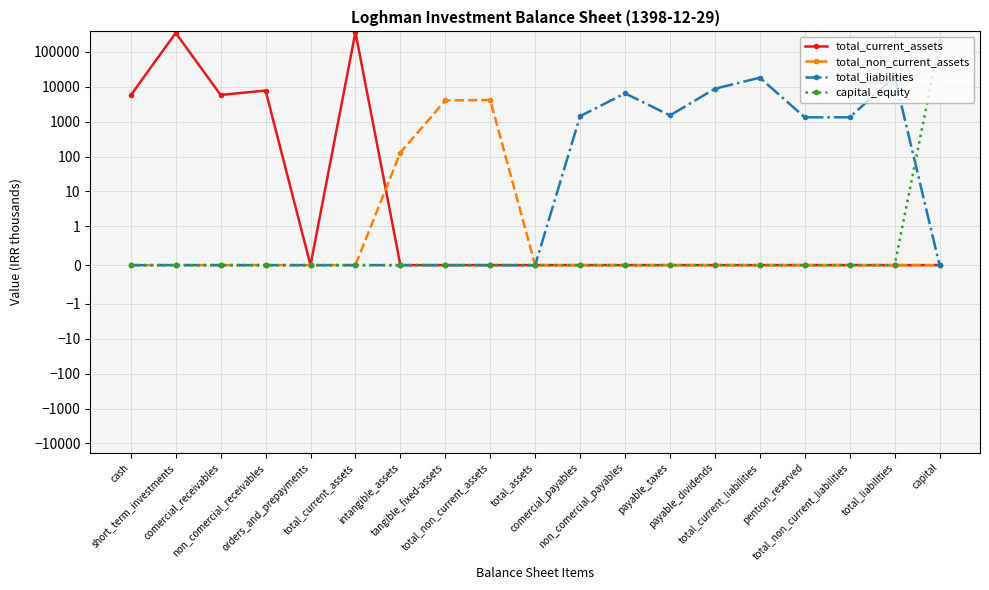

What is the maximum value shown in the chart?

367845